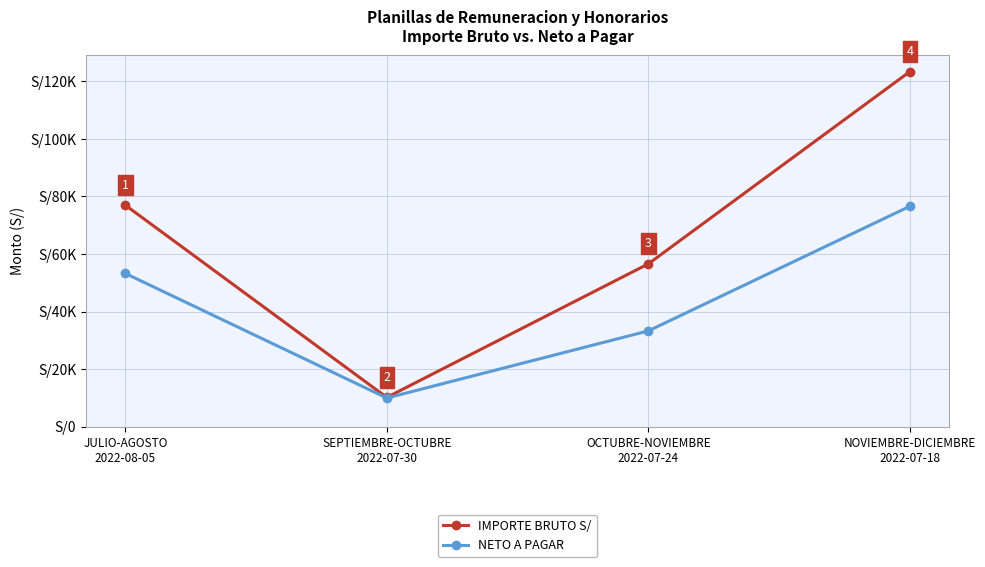

Is the value of IMPORTE BRUTO S/ at SEPTIEMBRE-OCTUBRE
2022-07-30 greater than the value of NETO A PAGAR at JULIO-AGOSTO
2022-08-05?

No